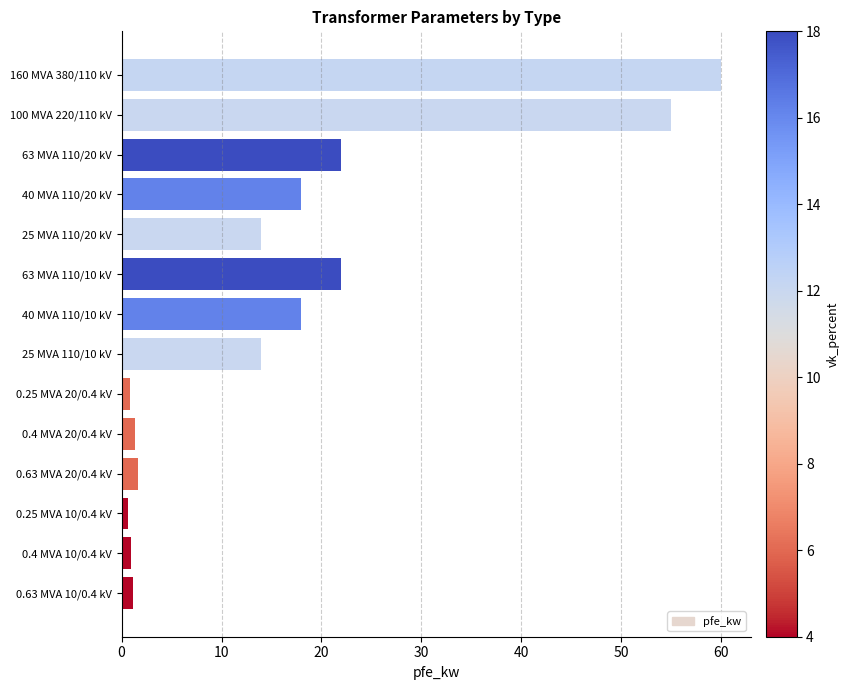

What is the change in value from 100 MVA 220/110 kV to 63 MVA 110/10 kV?

-33.0